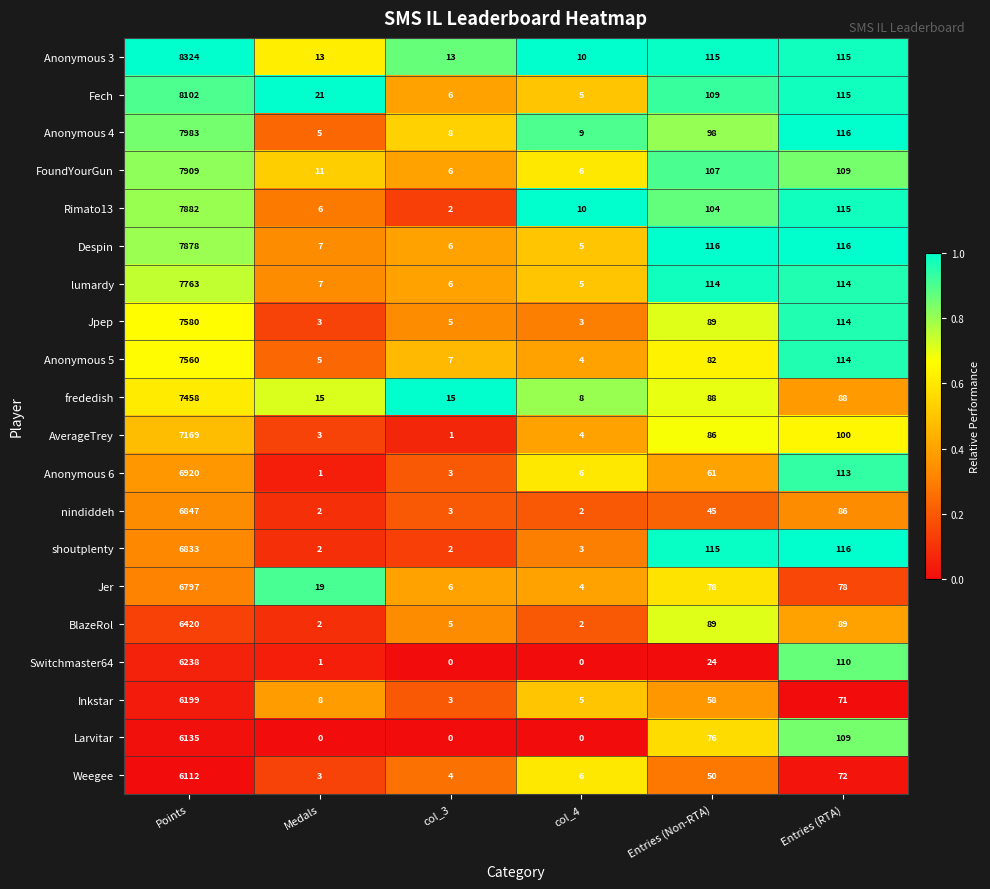

What is the difference between the highest and lowest values at Medals?

21